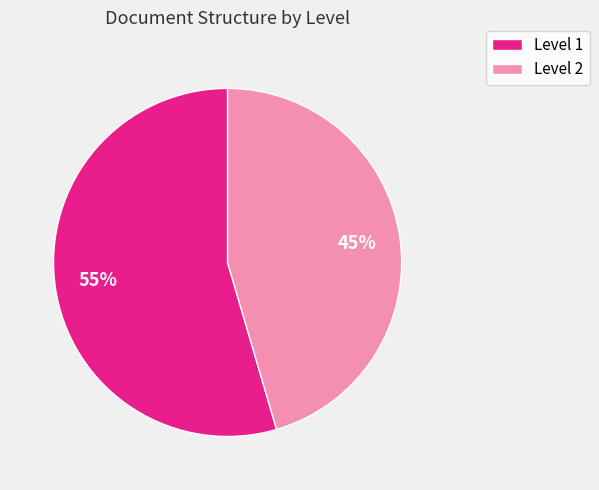

How many slices are in this pie chart?

2